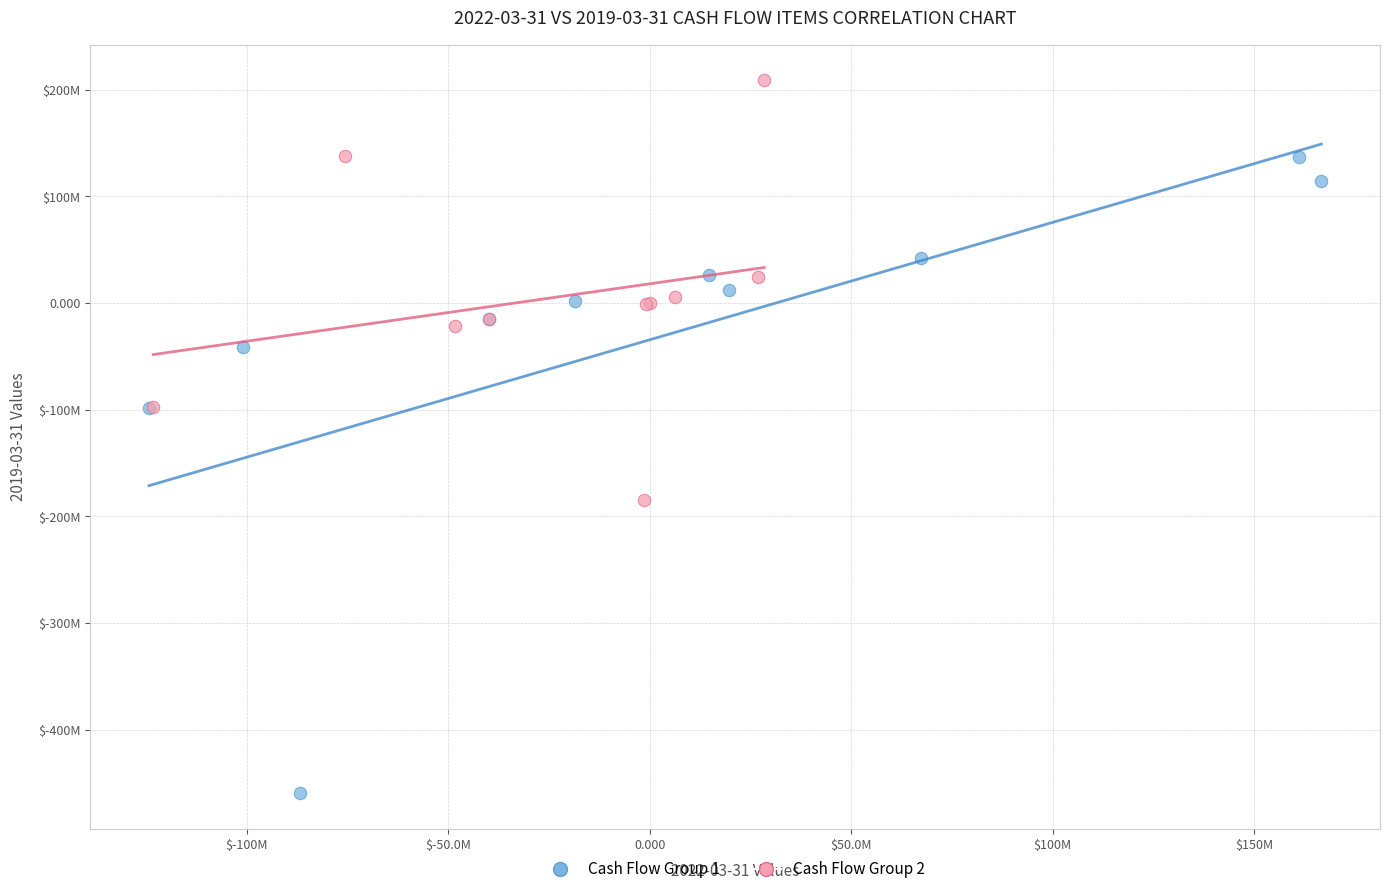

What are all the series names shown in the legend?

Cash Flow Group 1, Cash Flow Group 2